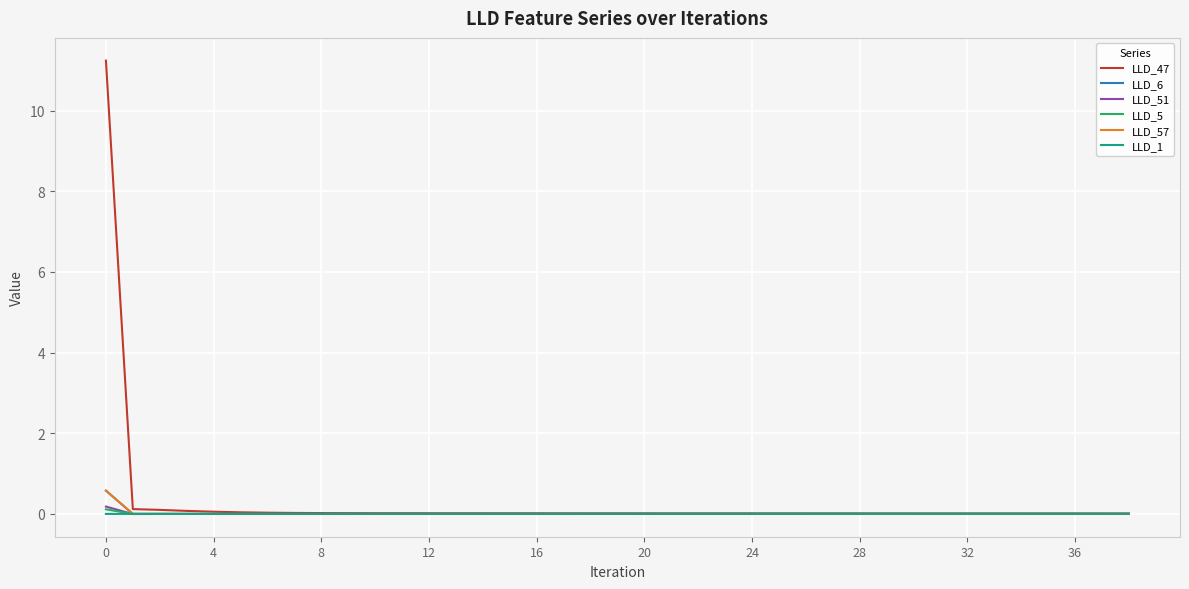

What is the maximum value for LLD_6?

0.6